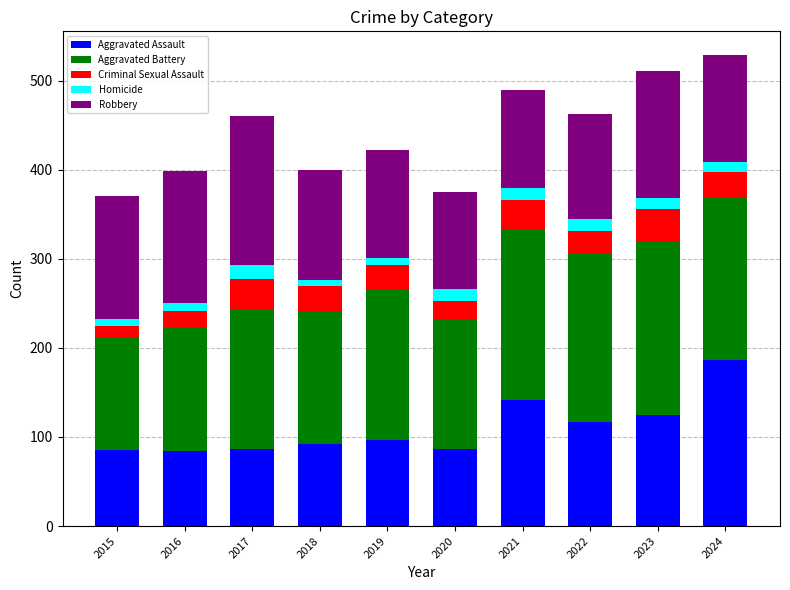

What is the total value across all series at 2024?

529